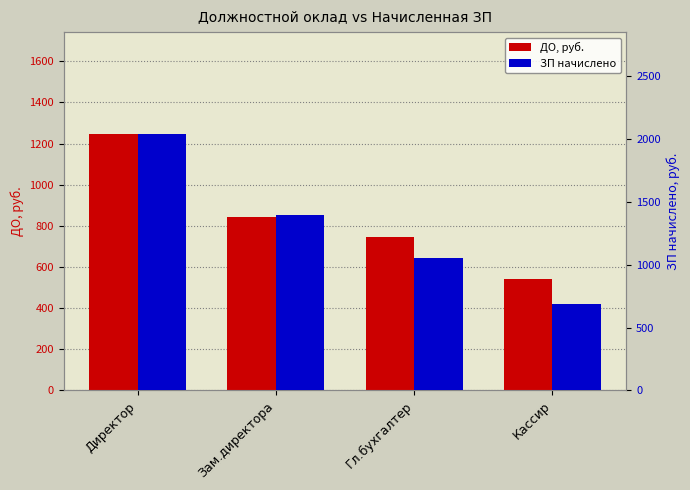

What is the total value across all series at Зам.директора?

2236.6